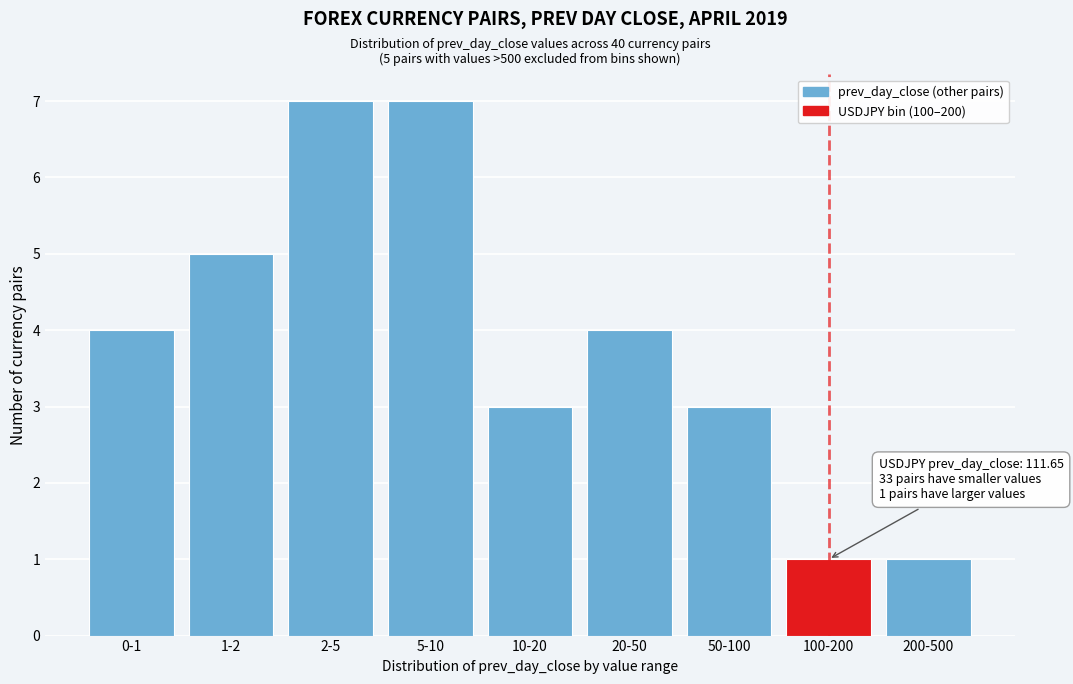

Reading right to left, list all the values displayed in this chart.

1	1	3	4	3	7	7	5	4